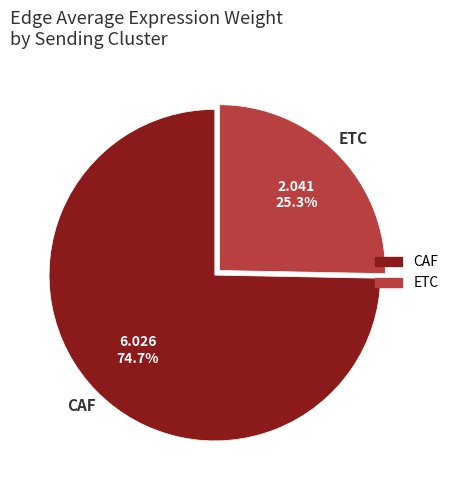

Count the number of slices in the pie.

2